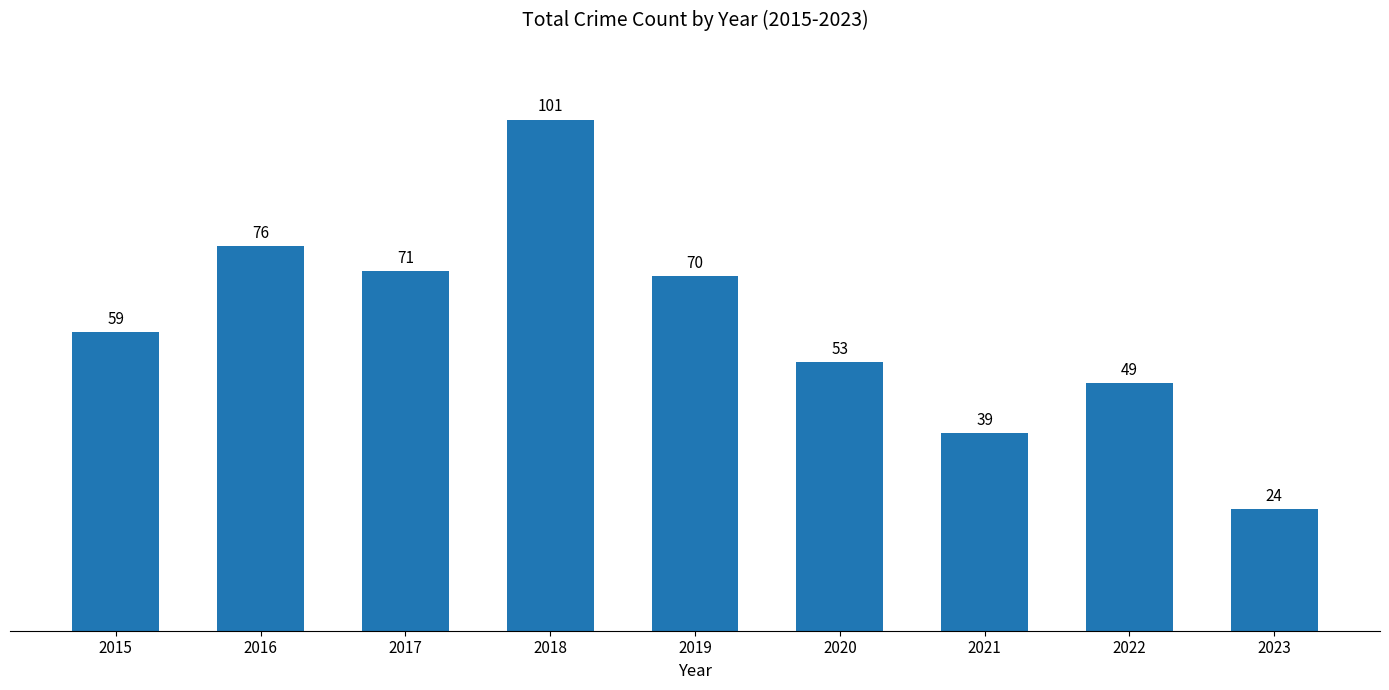

True or false: the data shows 39 at 2021.

True